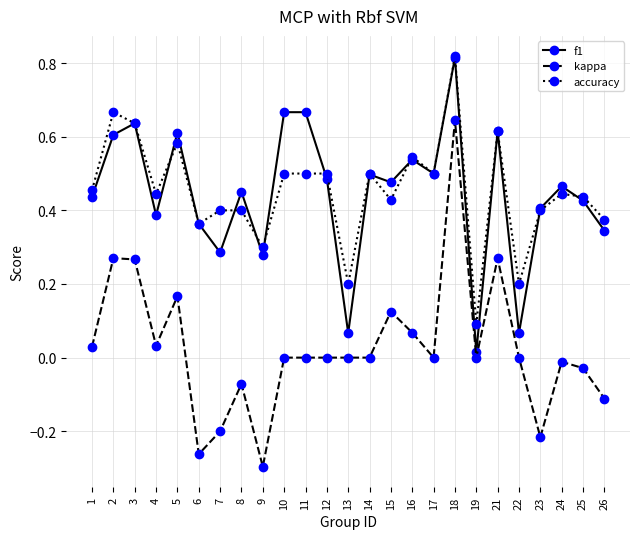

Where does the kappa series first go above 0?

1